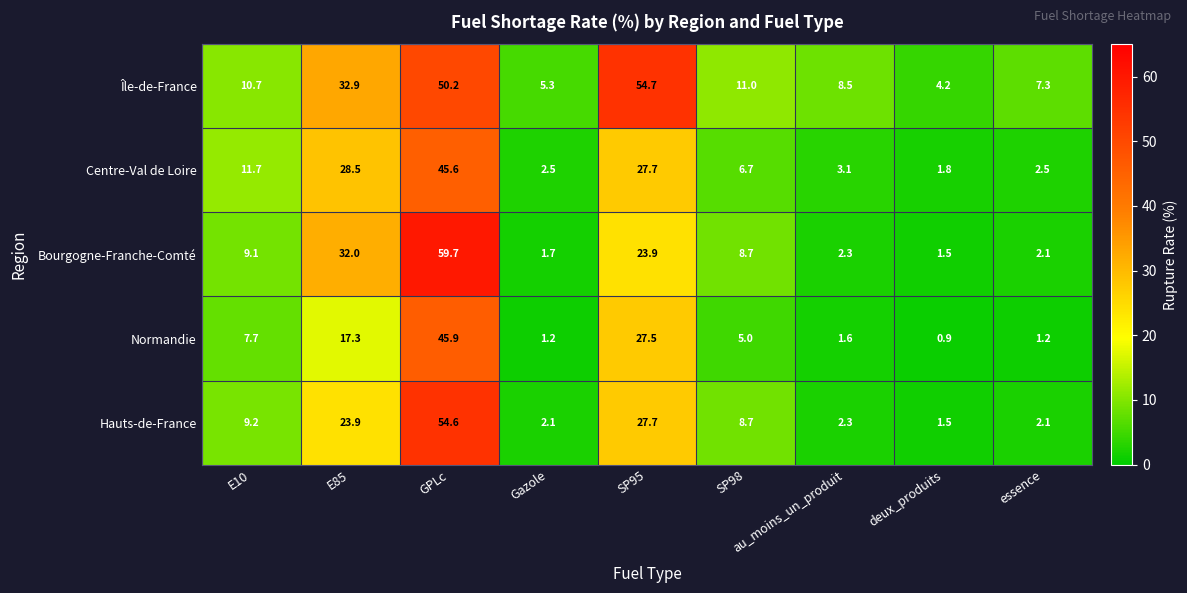

What is the spread (max minus min) of values at essence?

6.1